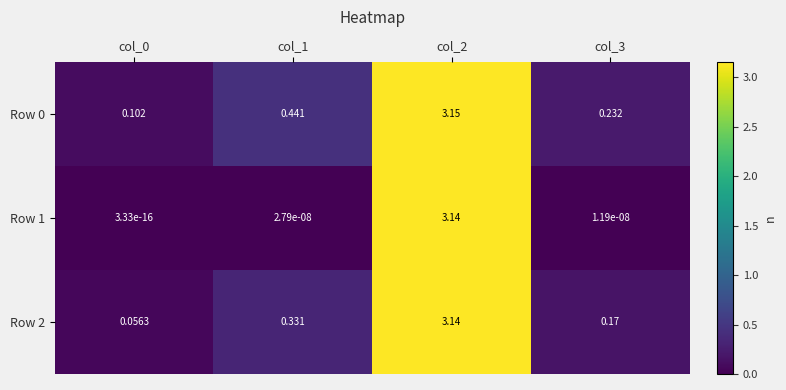

How many distinct data groups are displayed?

3